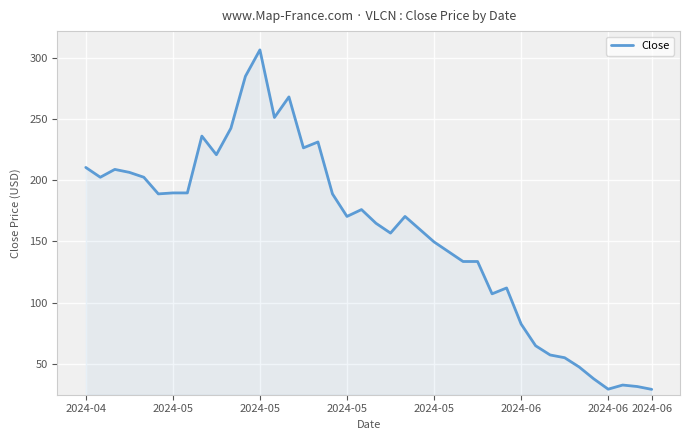

What is the difference between the values at 38 and 32?

25.8